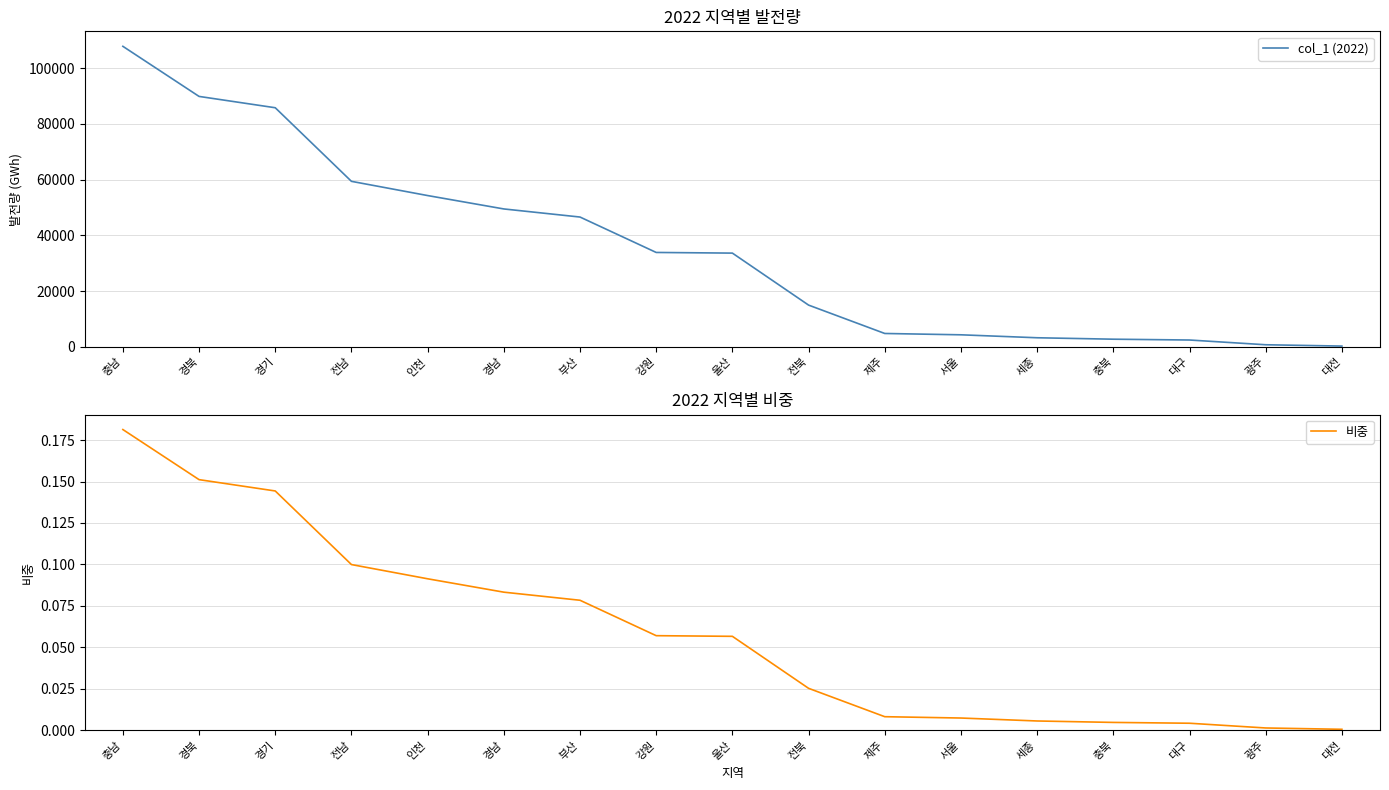

What is the maximum value shown in the chart?

107812.8